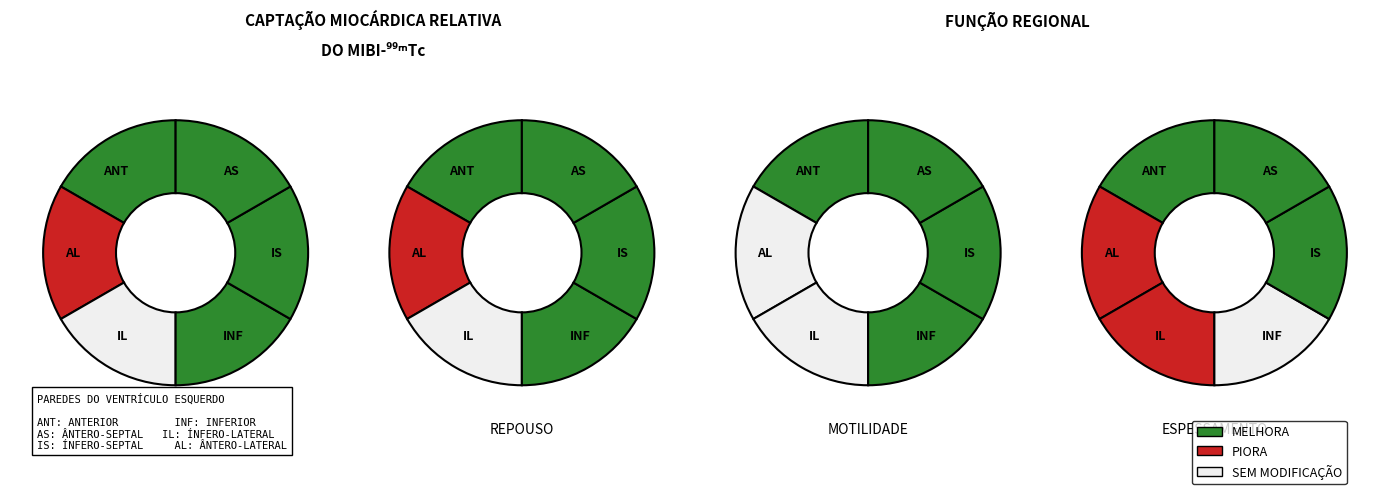

How much of the chart is everything except 22?

100.0%